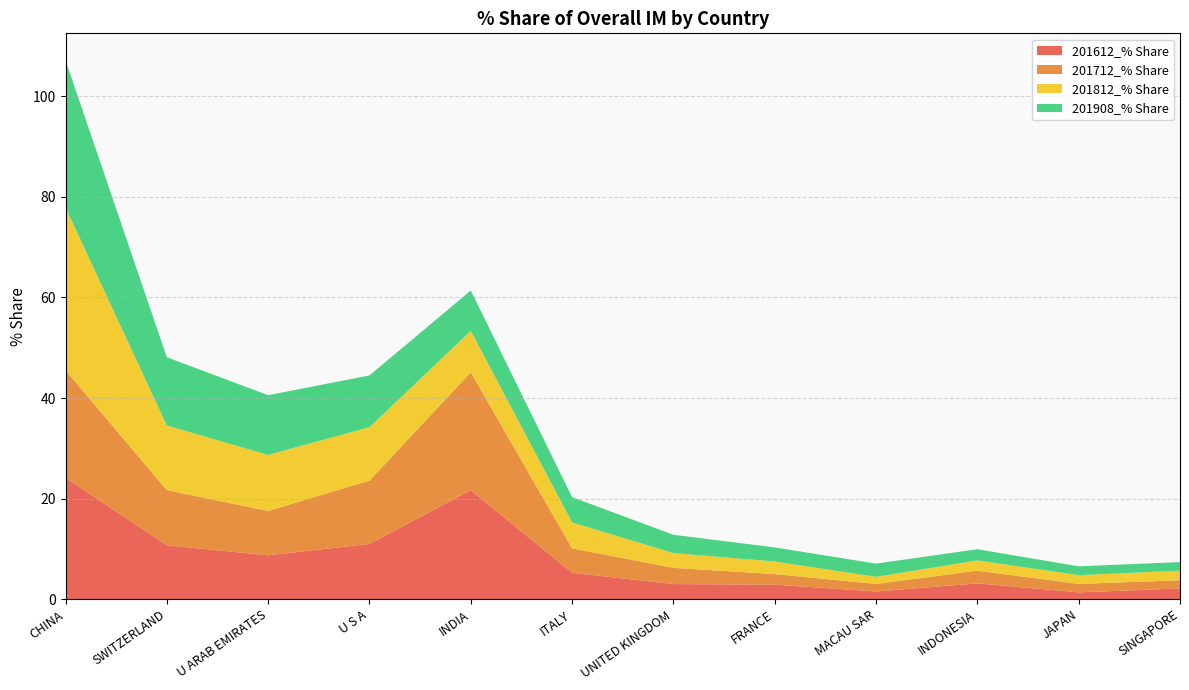

Reading right to left, transcribe all the data shown in this chart.

201612_% Share: SINGAPORE=2.1	JAPAN=1.4	INDONESIA=3.1	MACAU SAR=1.5	FRANCE=2.9	UNITED KINGDOM=3.0	ITALY=5.2	INDIA=21.7	U S A=11.0	U ARAB EMIRATES=8.7	SWITZERLAND=10.7	CHINA=24.1
201712_% Share: SINGAPORE=1.6	JAPAN=1.7	INDONESIA=2.5	MACAU SAR=1.5	FRANCE=2.1	UNITED KINGDOM=3.2	ITALY=4.9	INDIA=23.4	U S A=12.6	U ARAB EMIRATES=8.8	SWITZERLAND=11.0	CHINA=21.4
201812_% Share: SINGAPORE=1.9	JAPAN=1.7	INDONESIA=2.0	MACAU SAR=1.4	FRANCE=2.5	UNITED KINGDOM=2.9	ITALY=5.2	INDIA=8.2	U S A=10.6	U ARAB EMIRATES=11.1	SWITZERLAND=12.8	CHINA=32.4
201908_% Share: SINGAPORE=1.7	JAPAN=1.8	INDONESIA=2.2	MACAU SAR=2.6	FRANCE=2.8	UNITED KINGDOM=3.6	ITALY=5.0	INDIA=8.0	U S A=10.3	U ARAB EMIRATES=11.9	SWITZERLAND=13.6	CHINA=29.3